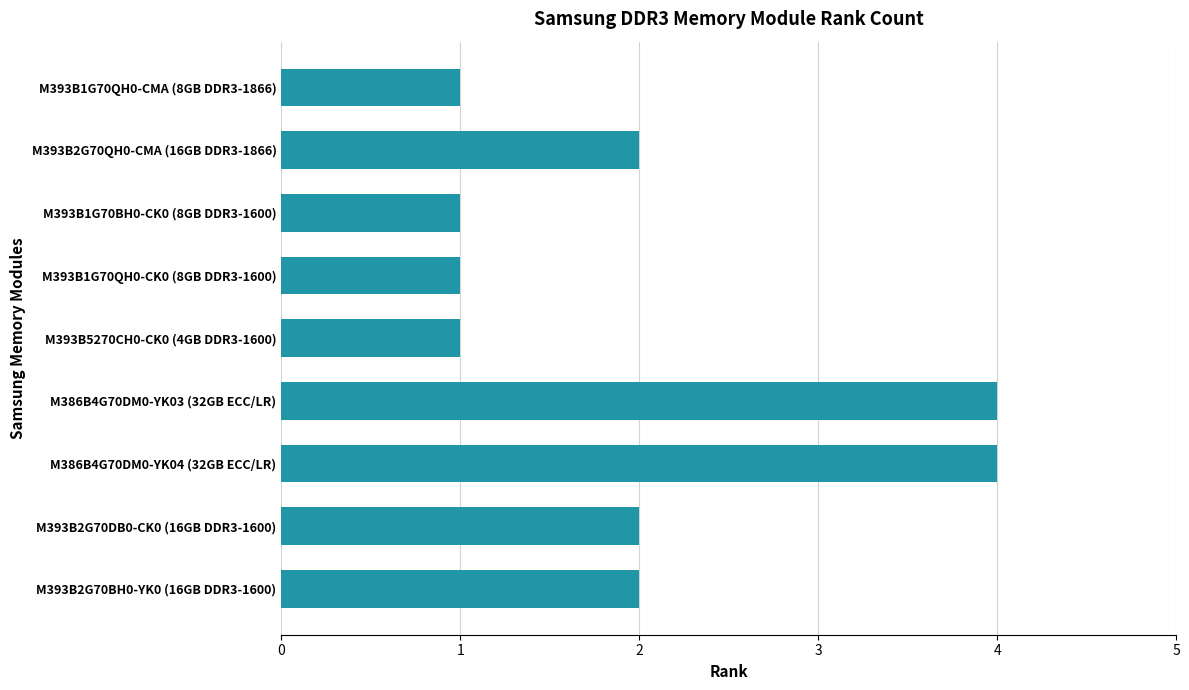

What is the sum of all values?

18